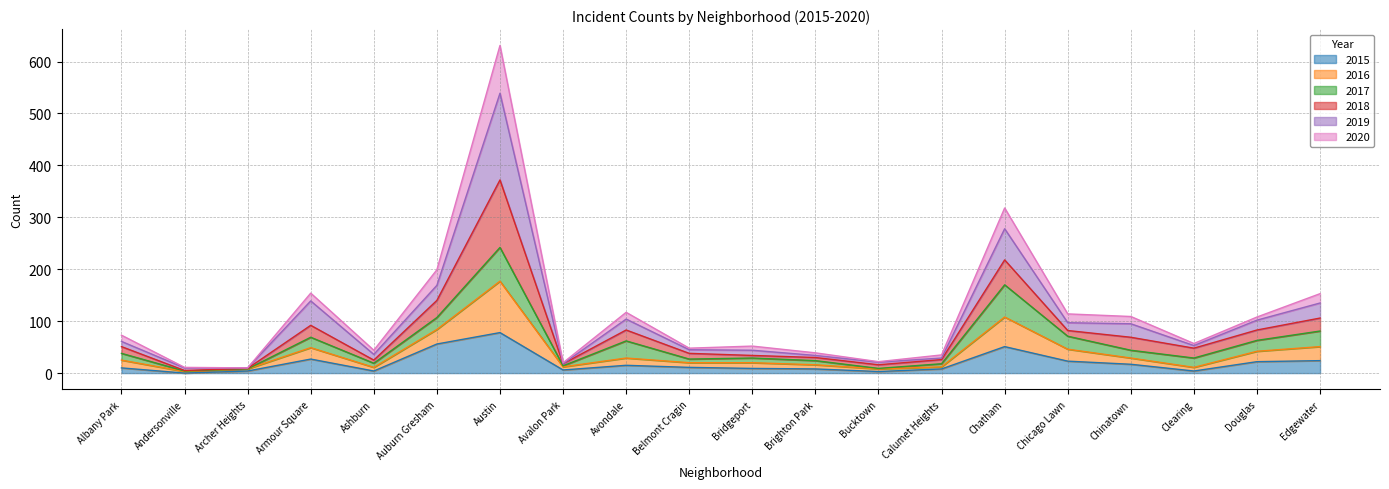

What is the maximum value shown in the chart?

631